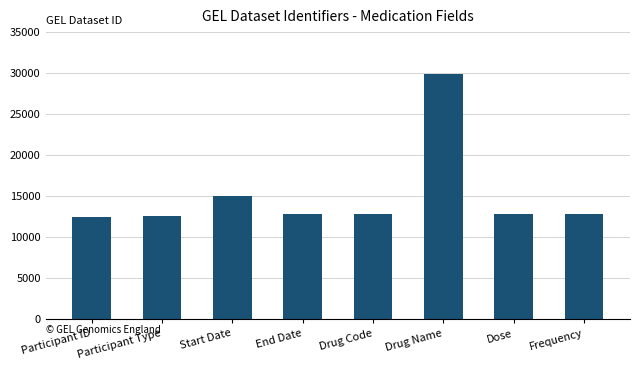

Is it true that the value at Frequency is 12801.1?

True